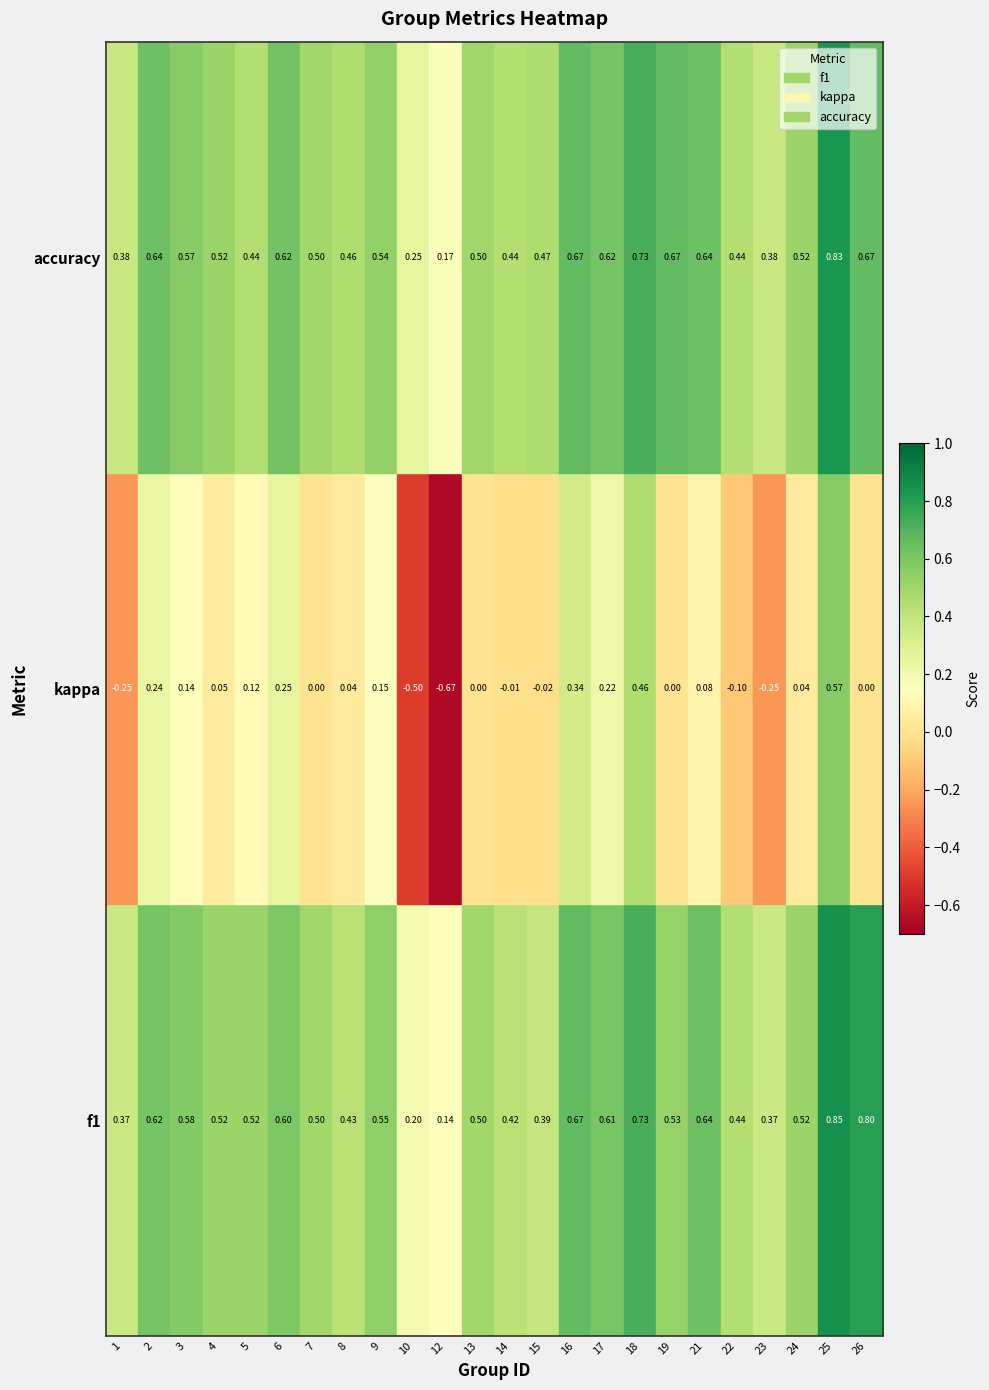

Which series changed the most between 2 and 9?

accuracy